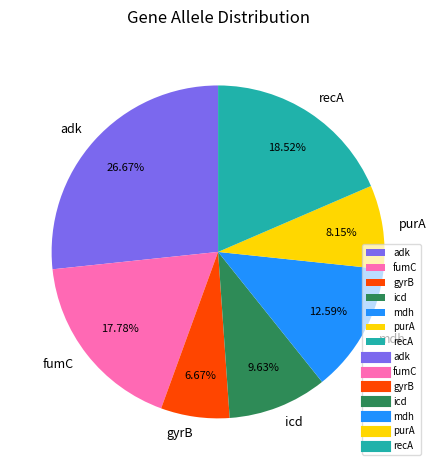

What percentage is the fumC slice, to the nearest percent?

18%